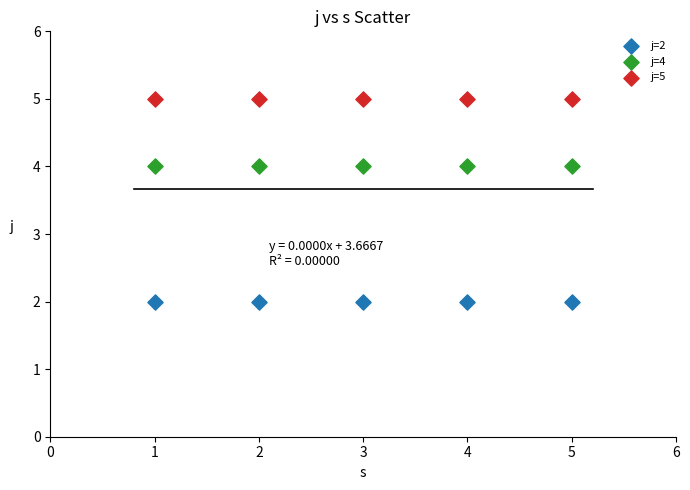

Which series contains the highest Y value?

j=5